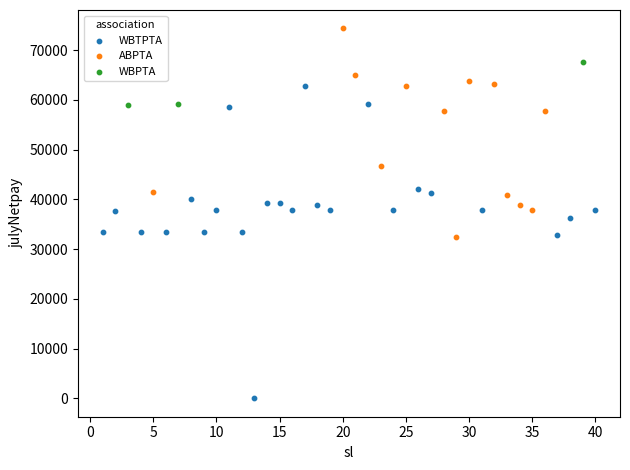

What are all the series names shown in the legend?

WBTPTA, ABPTA, WBPTA